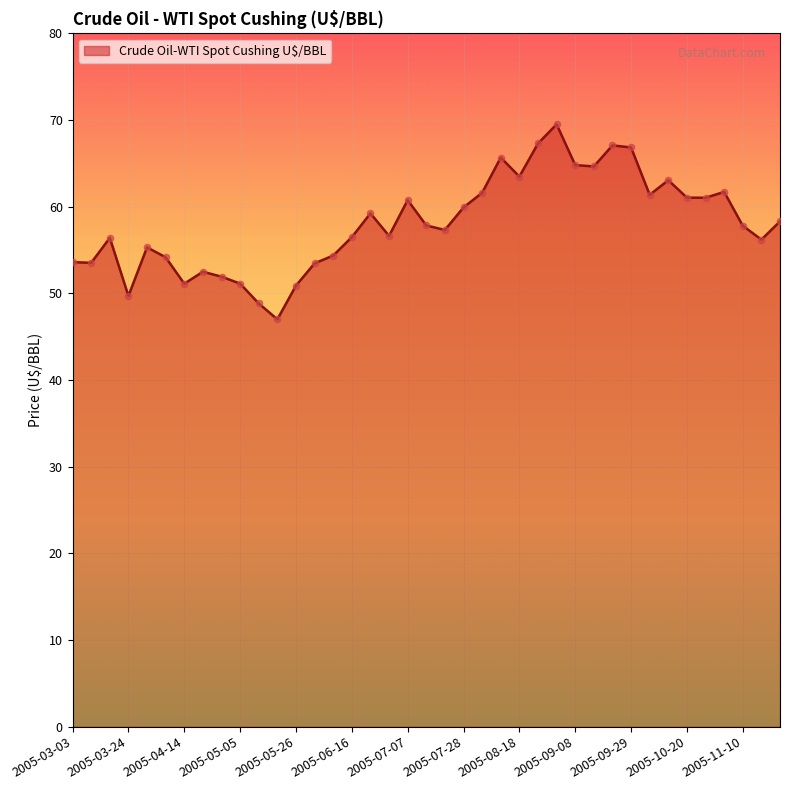

What is the difference between the maximum and minimum values?

22.5